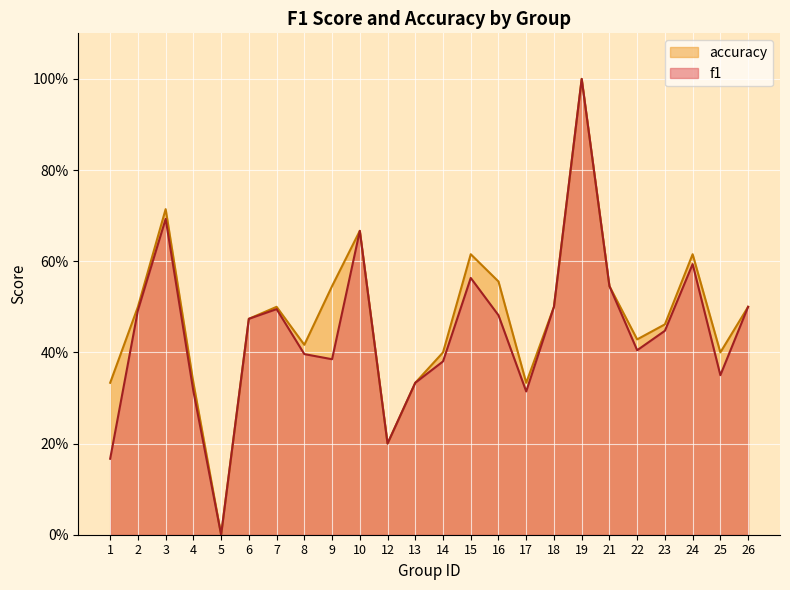

What is the sum of all accuracy values?

11.4